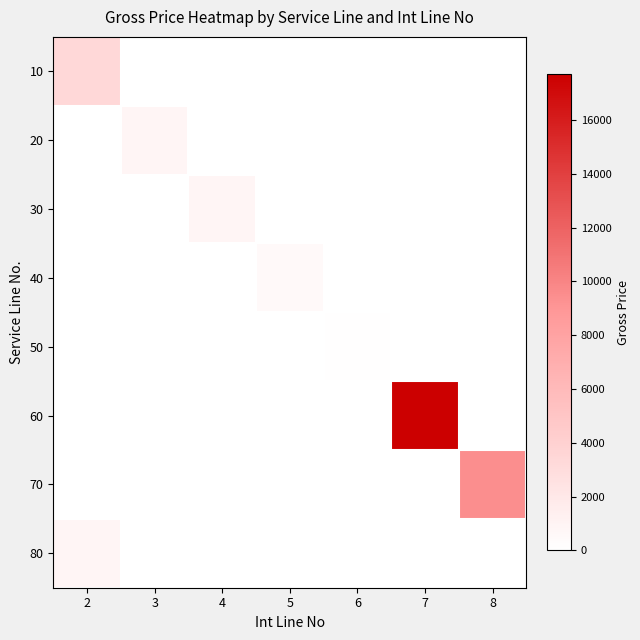

At which category is the sum across all series the highest?

7